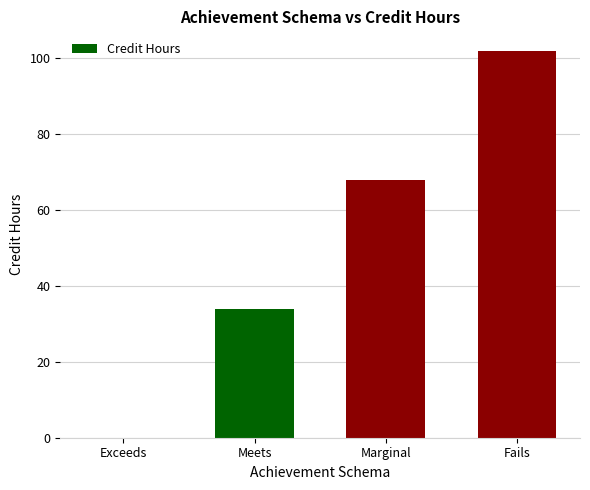

How many values are between 34 and 102?

3